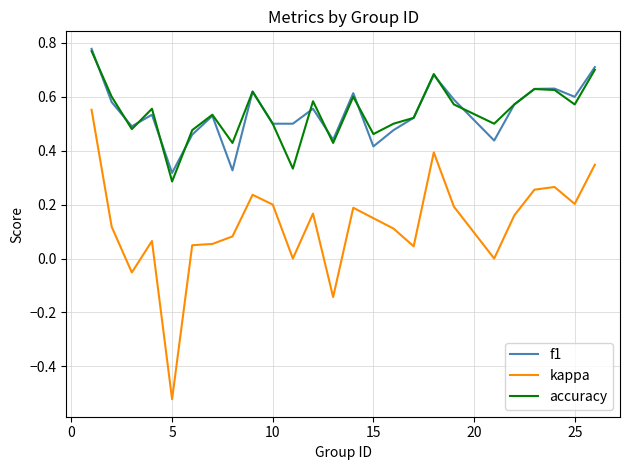

Which series has the largest range (max minus min)?

kappa